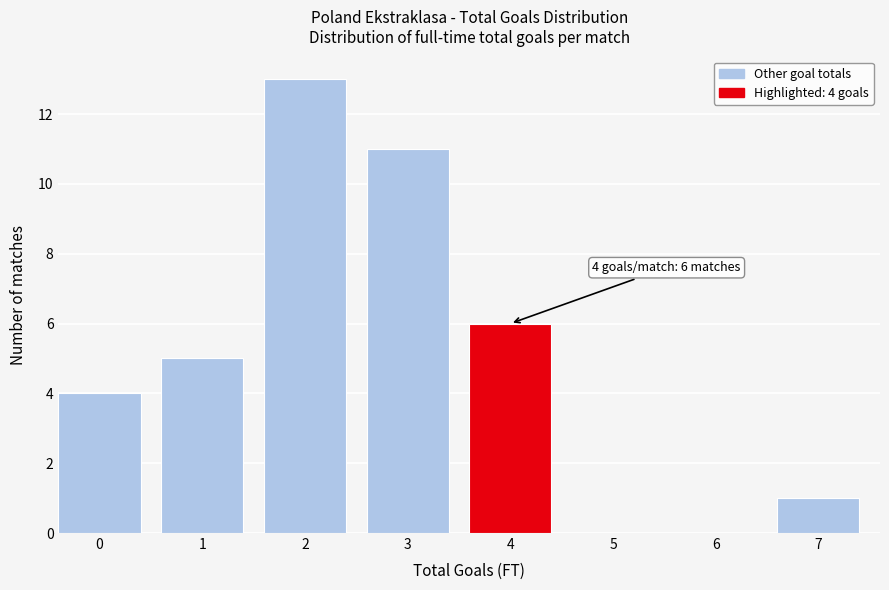

Reading left to right, extract all data points from this chart.

0=4	1=5	2=13	3=11	4=6	5=0	6=0	7=1